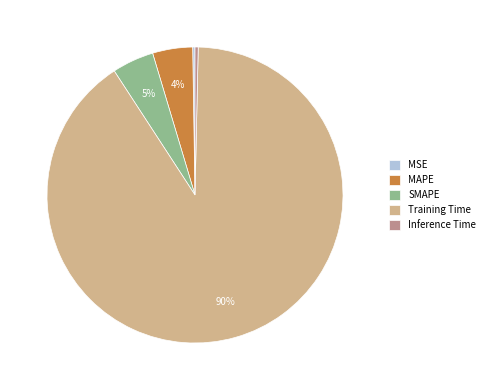

To the nearest percent, what is the average slice percentage?

20%